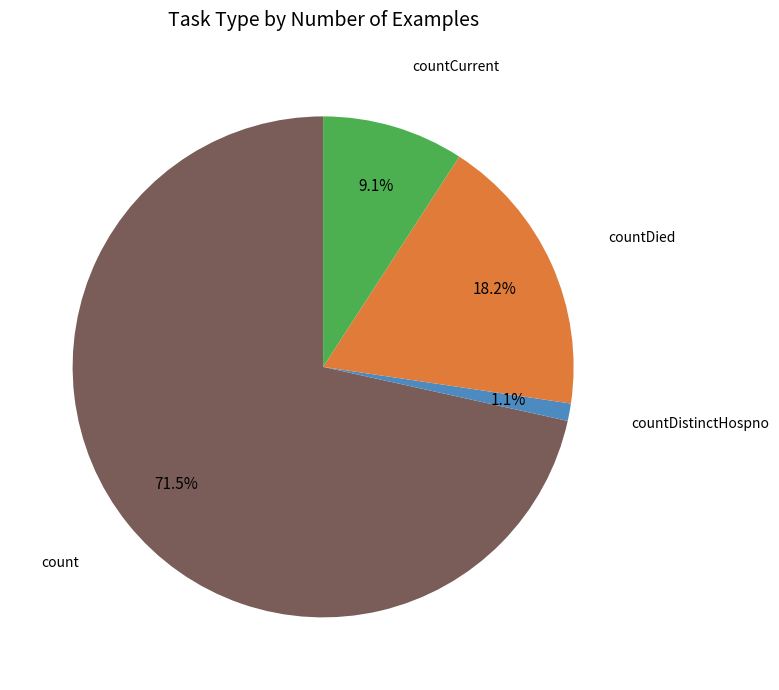

Is there a majority slice in this chart?

Yes